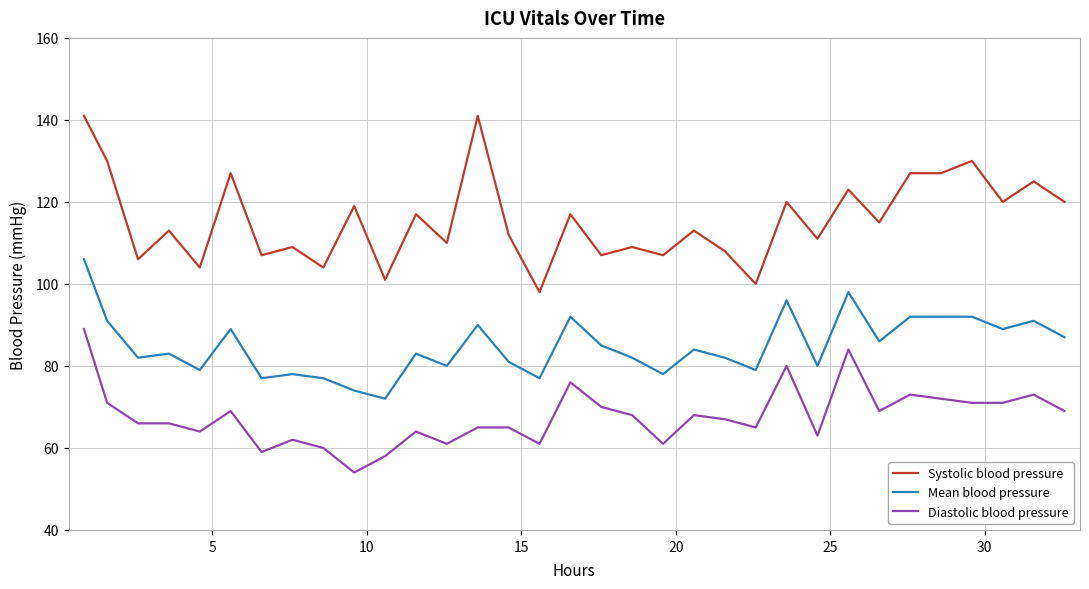

List the series in order of their overall mean, lowest first.

Diastolic blood pressure, Mean blood pressure, Systolic blood pressure